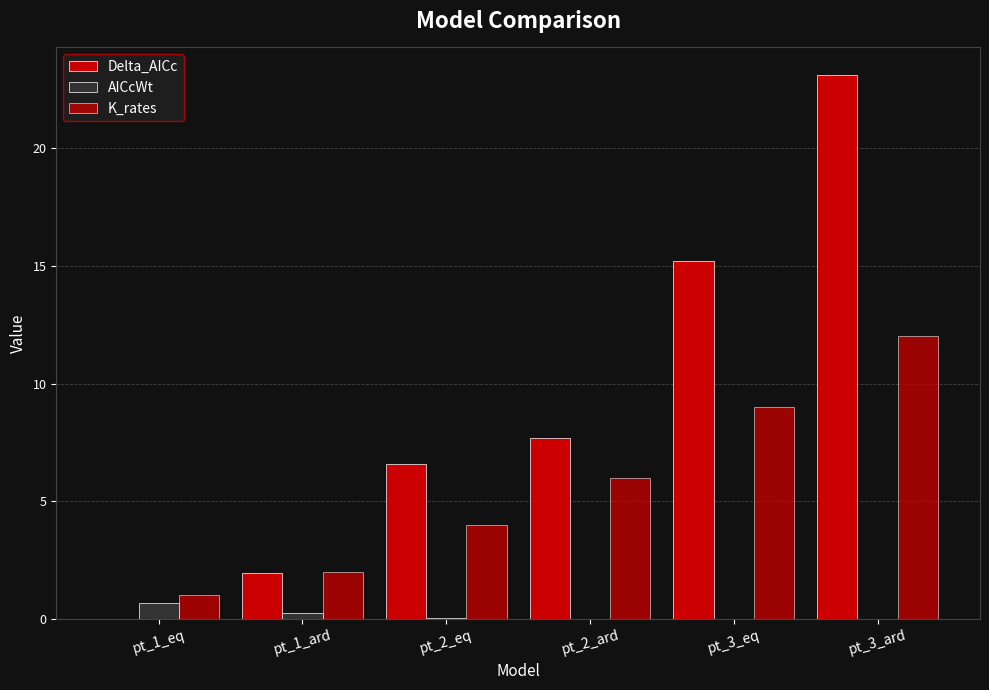

How many groups of bars are there?

6